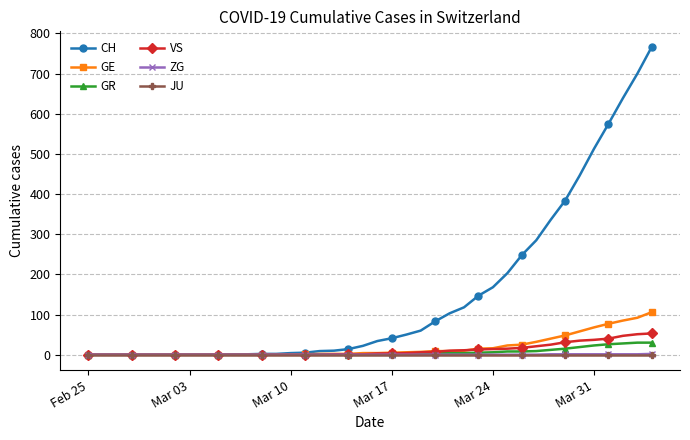

Which series has the largest total across all categories?

CH